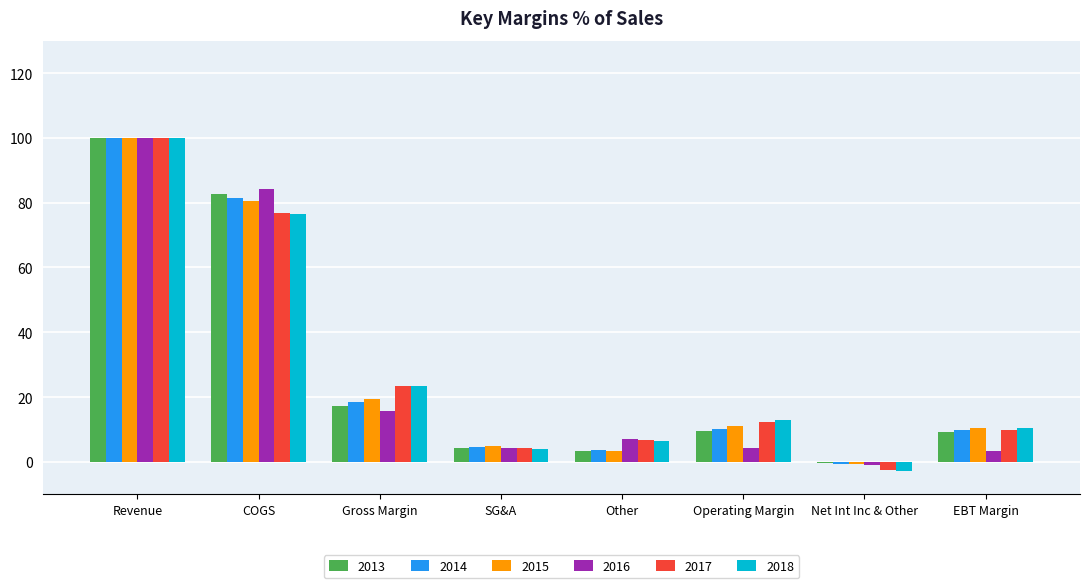

Is the value of 2016 at EBT Margin greater than the value of 2013 at Operating Margin?

No